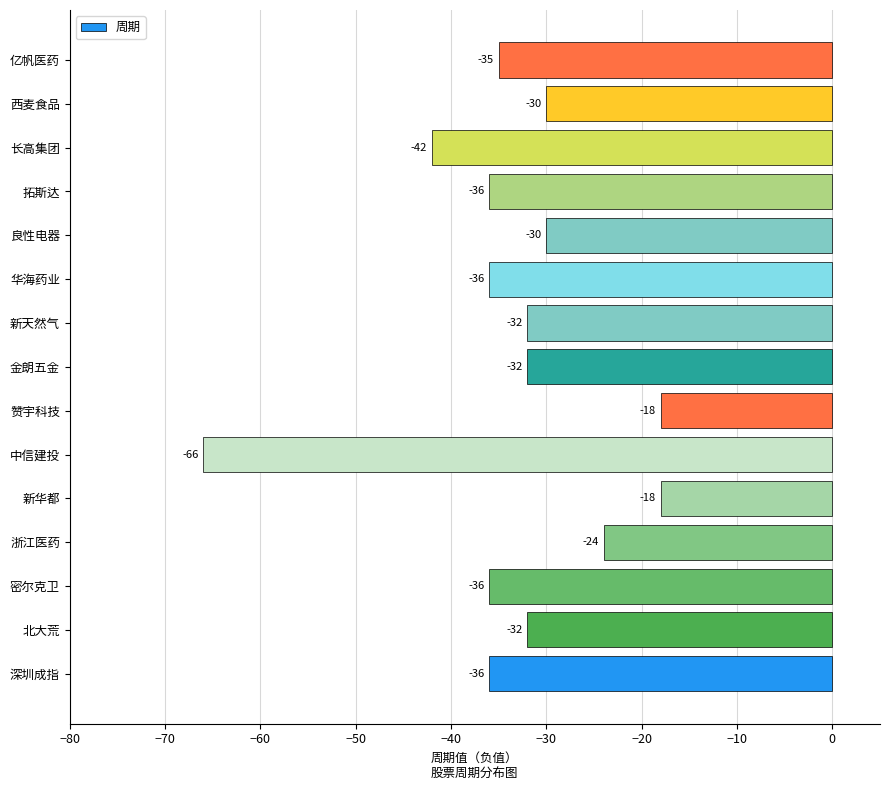

True or false: the data shows -42 at 长高集团.

True